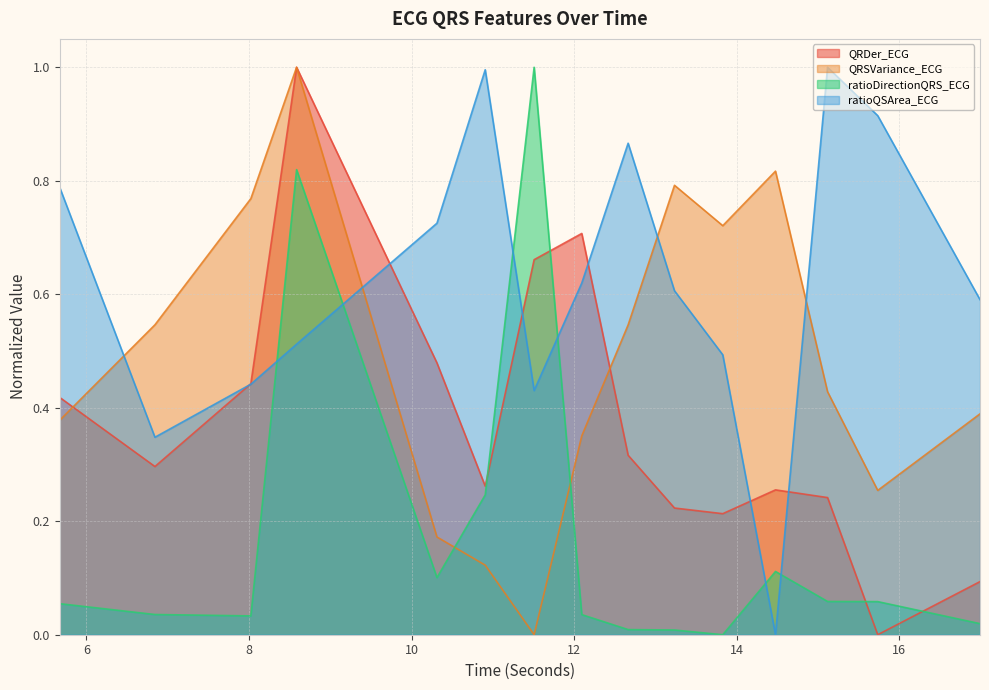

List the labels in order of QRDer_ECG value, largest first.

8.5859375, 12.09375, 11.5078125, 10.3125, 8.0234375, 5.671875, 12.6640625, 6.84375, 10.90625, 14.4765625, 15.1171875, 13.234375, 13.828125, 16.9921875, 15.734375